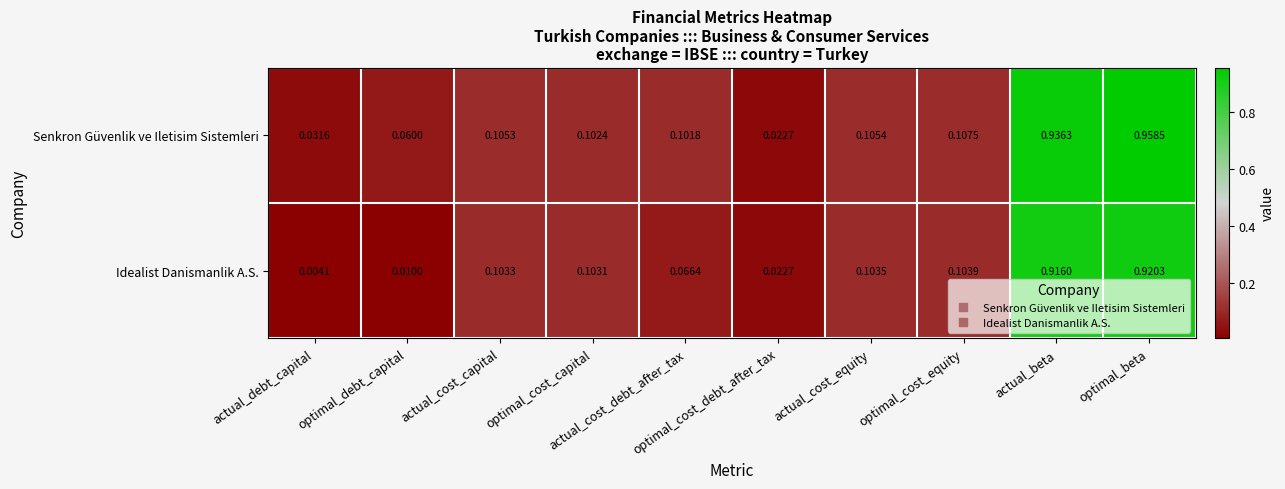

Which series has the largest total across all categories?

Senkron Güvenlik ve Iletisim Sistemleri